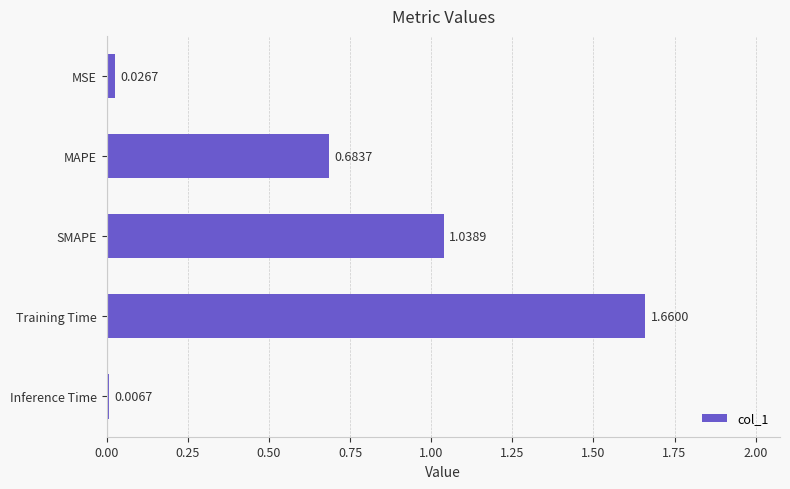

How many data points does each series have?

5